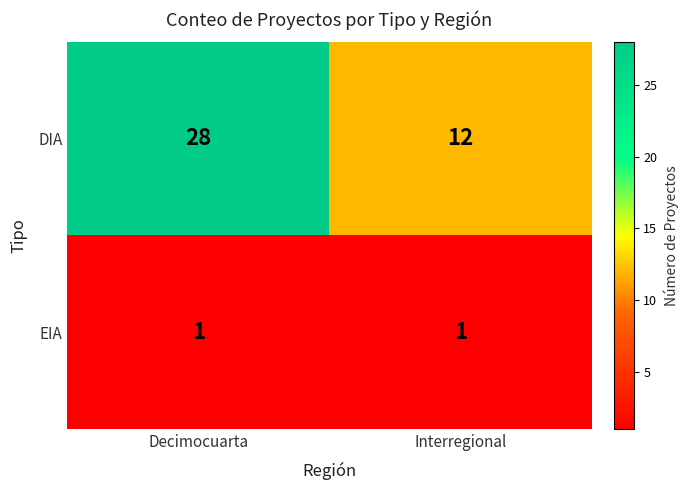

At which category is the sum across all series the highest?

Decimocuarta